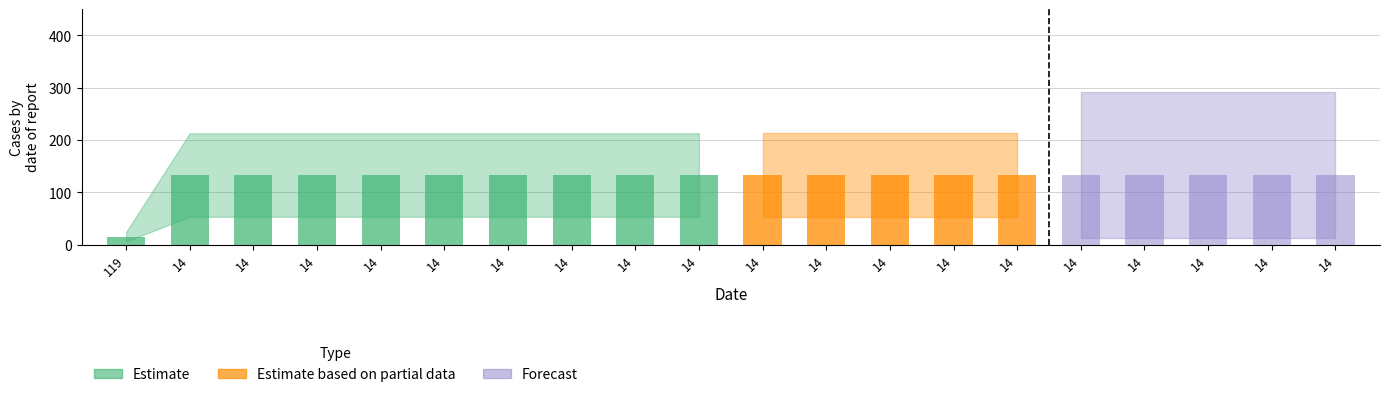

Are the bars horizontal?

No